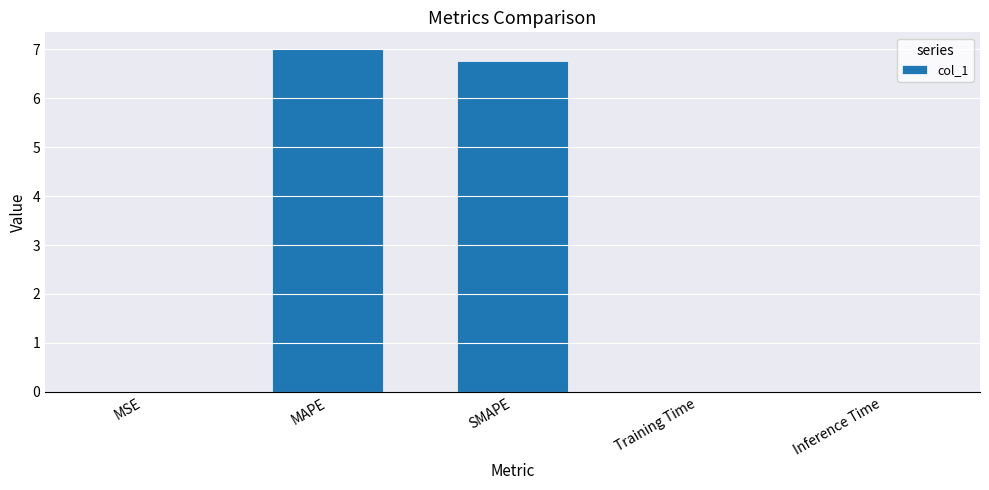

The value at Inference Time is 0.0. True or false?

True